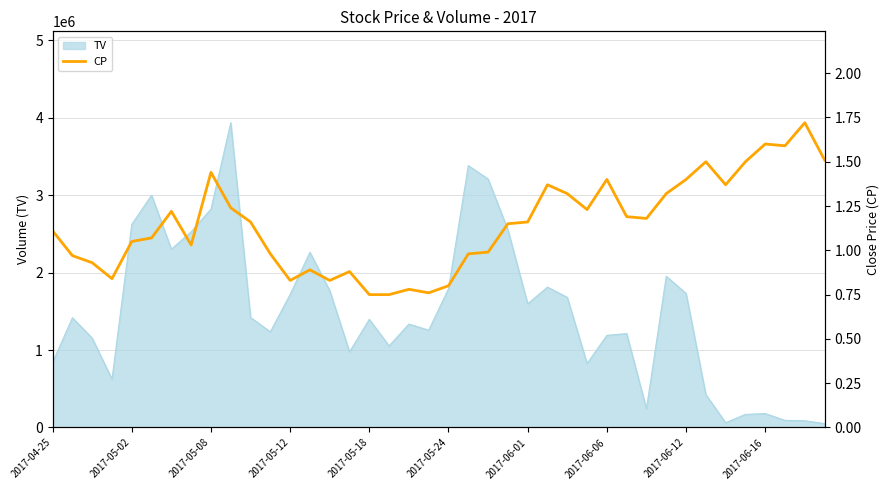

How many data points does each series have?

40